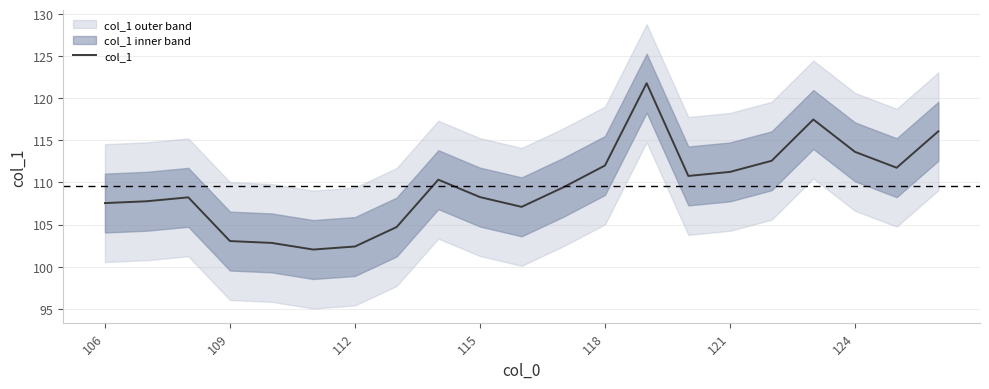

What is the difference between the second highest and minimum values?

15.4